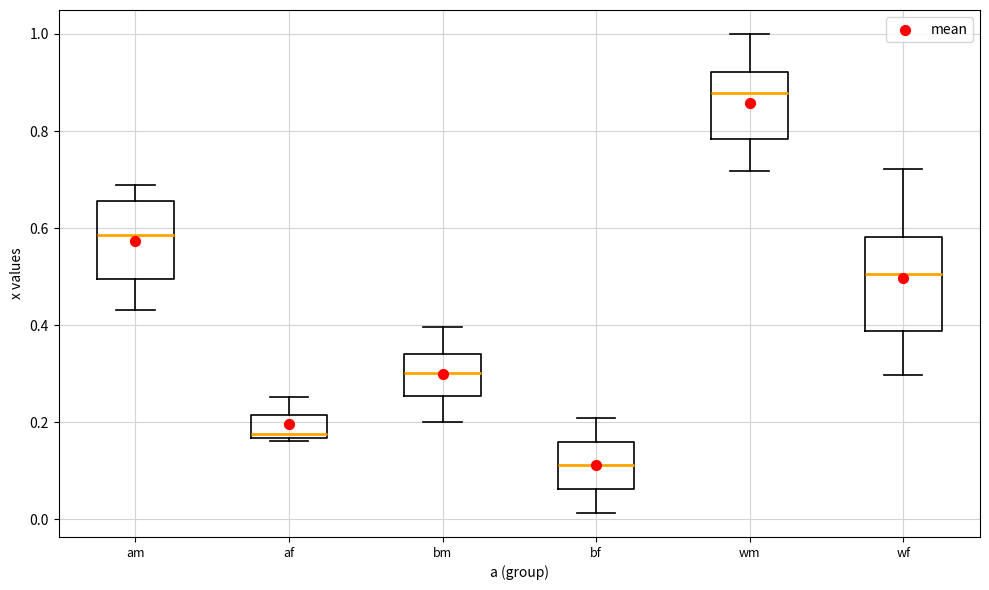

Reading left to right, read every box against the y-axis: the position of its median line, the range the box covers, and the ends of its whiskers. The values are not printed on the chart, so give them approximately, as read against the axis.

am: median 0.58, box 0.50 to 0.66, whiskers 0.44 to 0.68
af: median 0.18, box 0.16 to 0.22, whiskers 0.16 (just below the box's lower edge) to 0.26
bm: median 0.30, box 0.26 to 0.34, whiskers 0.20 to 0.40
bf: median 0.12, box 0.06 to 0.16, whiskers 0.02 to 0.20
wm: median 0.88, box 0.78 to 0.92, whiskers 0.72 to 1.00
wf: median 0.50, box 0.38 to 0.58, whiskers 0.30 to 0.72